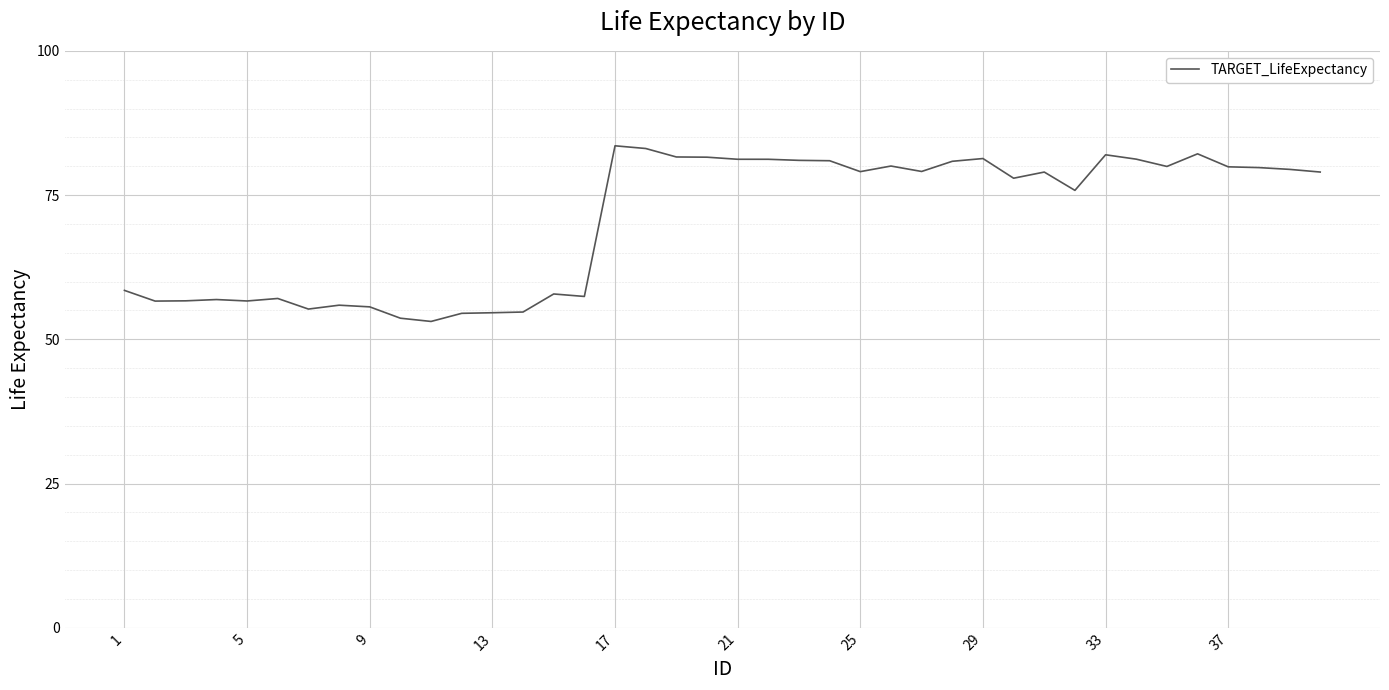

What is the smallest value displayed?

53.1